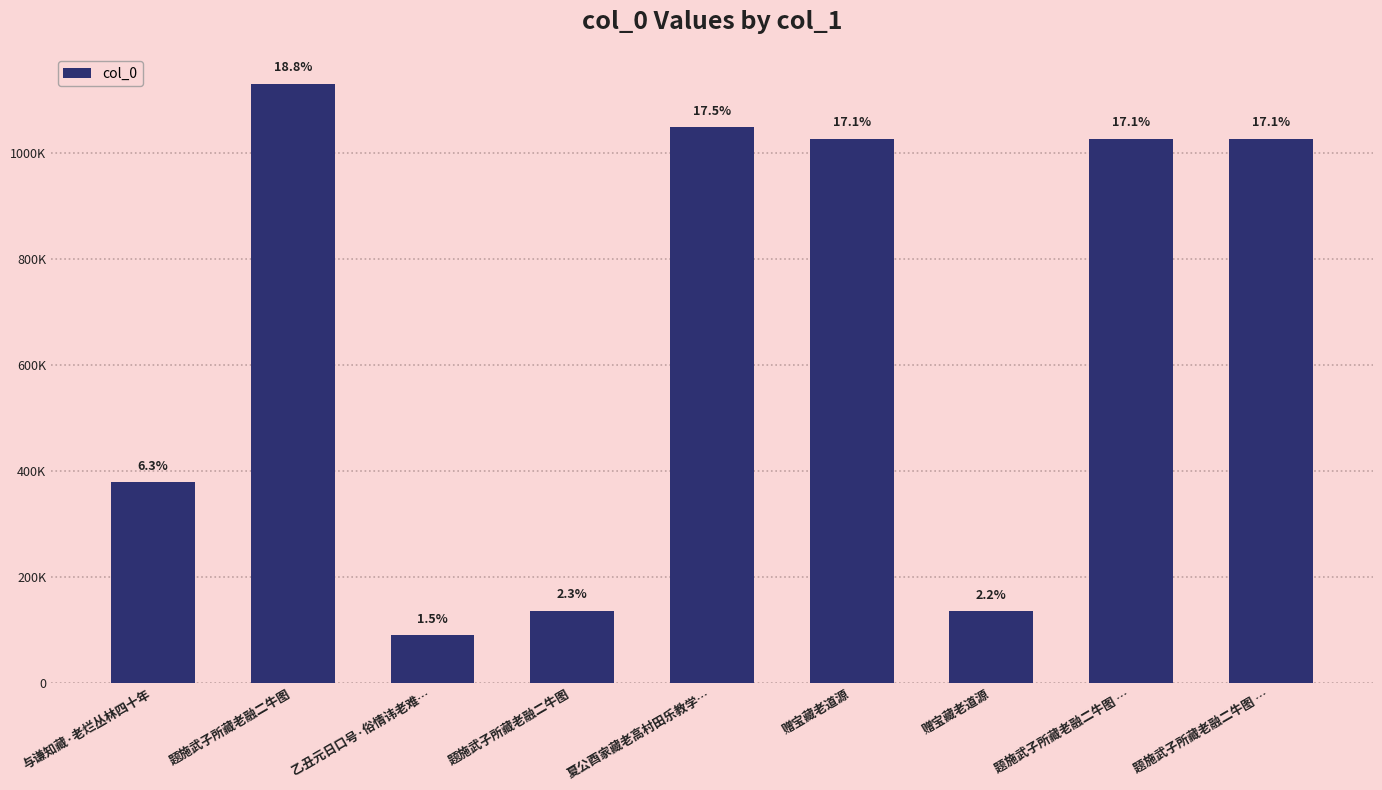

Reading left to right, transcribe all the data shown in this chart.

与谦知藏·老烂丛林四十年=378741	题施武子所藏老融二牛图=1131317	乙丑元日口号·俗情讳老难…=89155	题施武子所藏老融二牛图=135922	夏公酉家藏老高村田乐教学…=1049863	赠宝藏老道源=1027937	赠宝藏老道源=134992	题施武子所藏老融二牛图 …=1027297	题施武子所藏老融二牛图 …=1027298